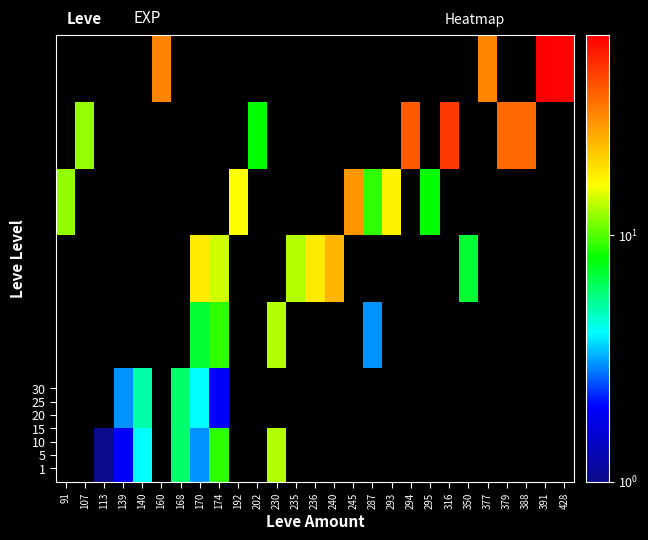

At how many categories does at least one series exceed 3?

25